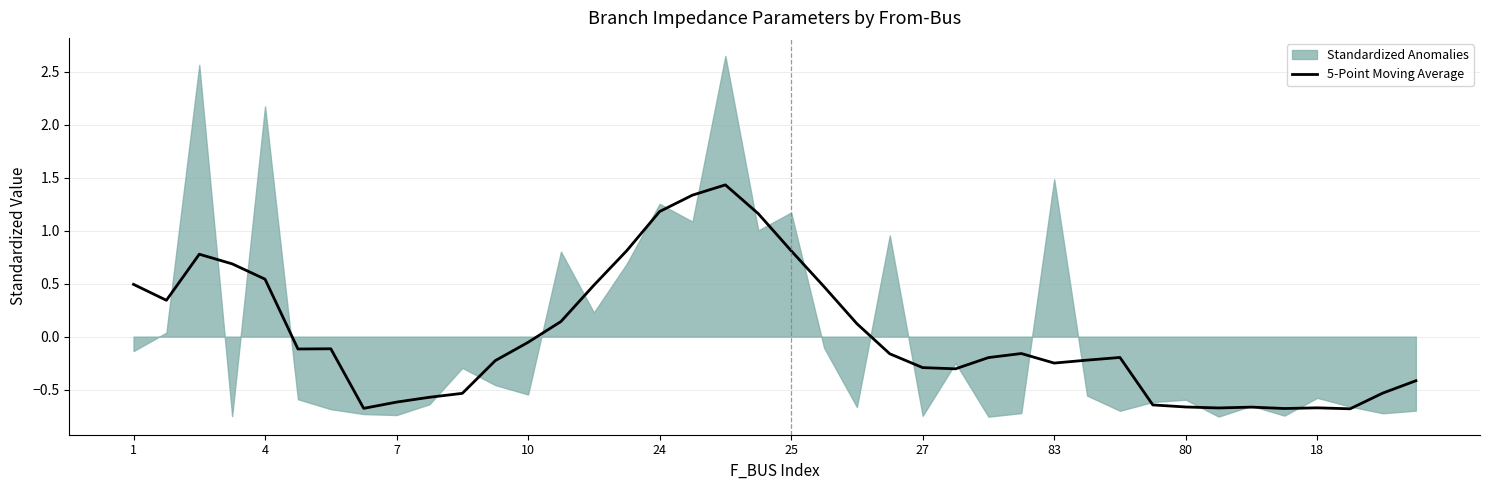

Where does the data first go above 0?

1